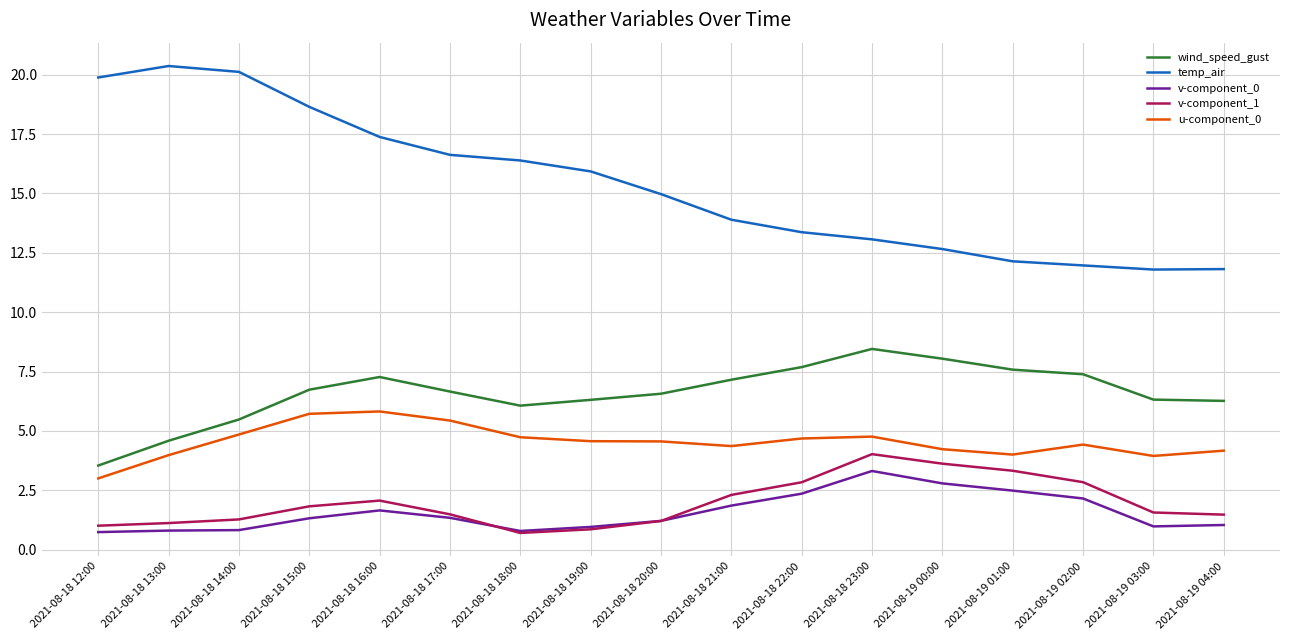

Which series has the largest total across all categories?

temp_air